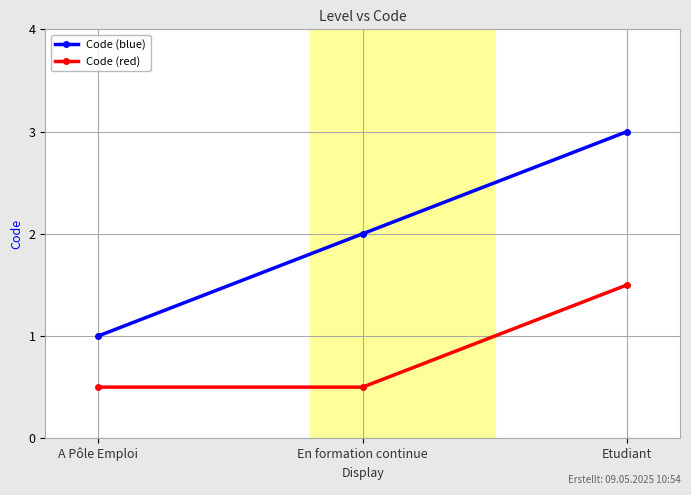

Rank the series at Etudiant from lowest to highest value.

Code (red), Code (blue)